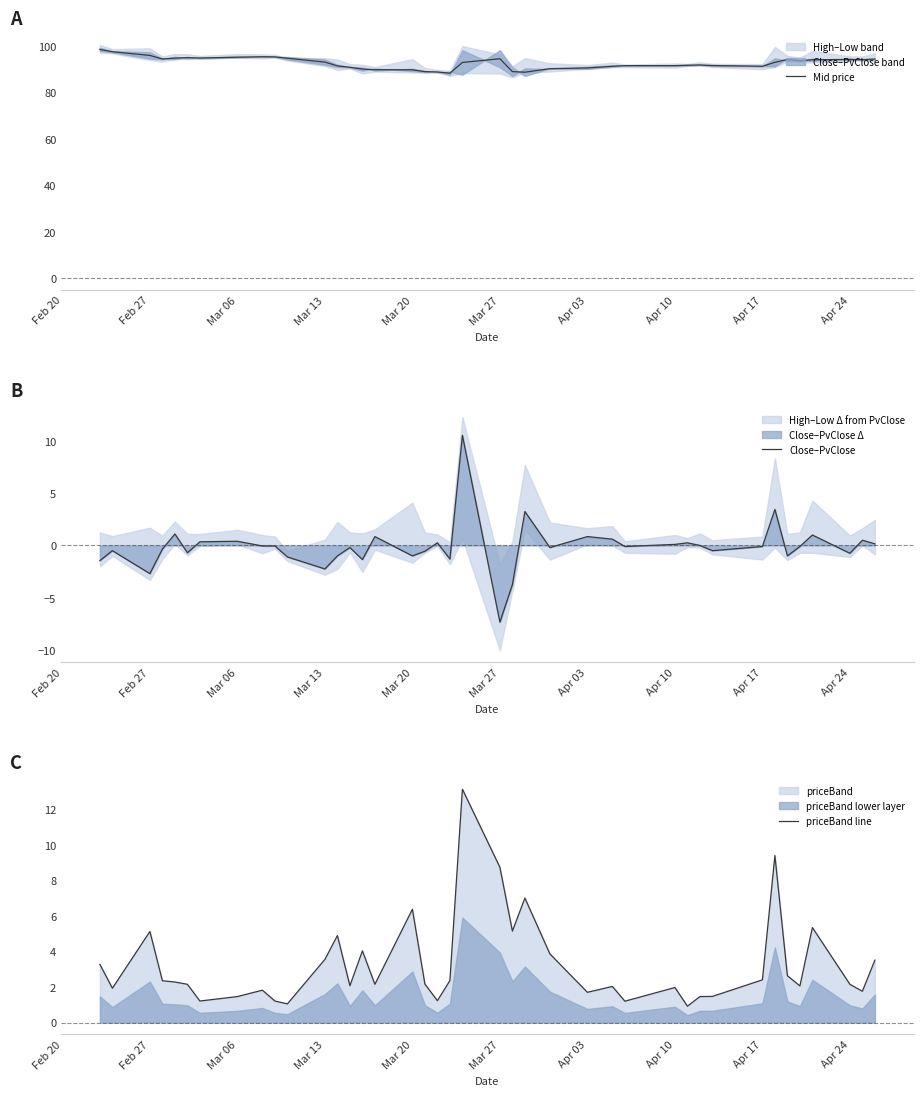

In Mid price, how many points are higher than both neighbors (excluding endpoints)?

6